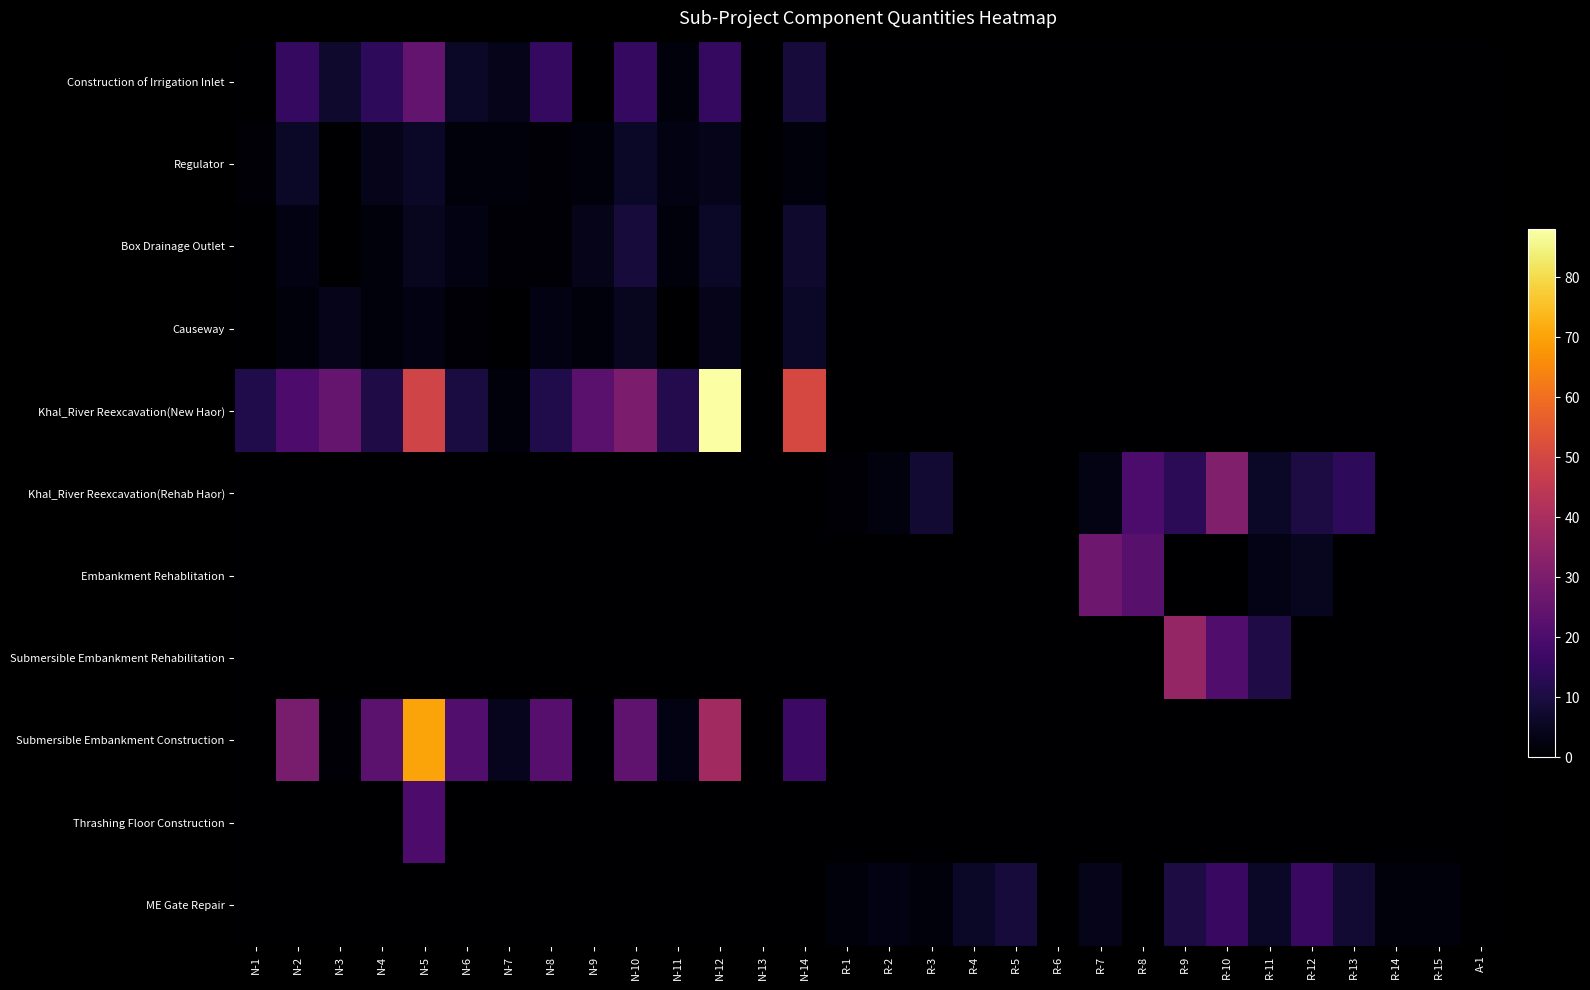

Between A-1 and R-4, which is larger?

A-1